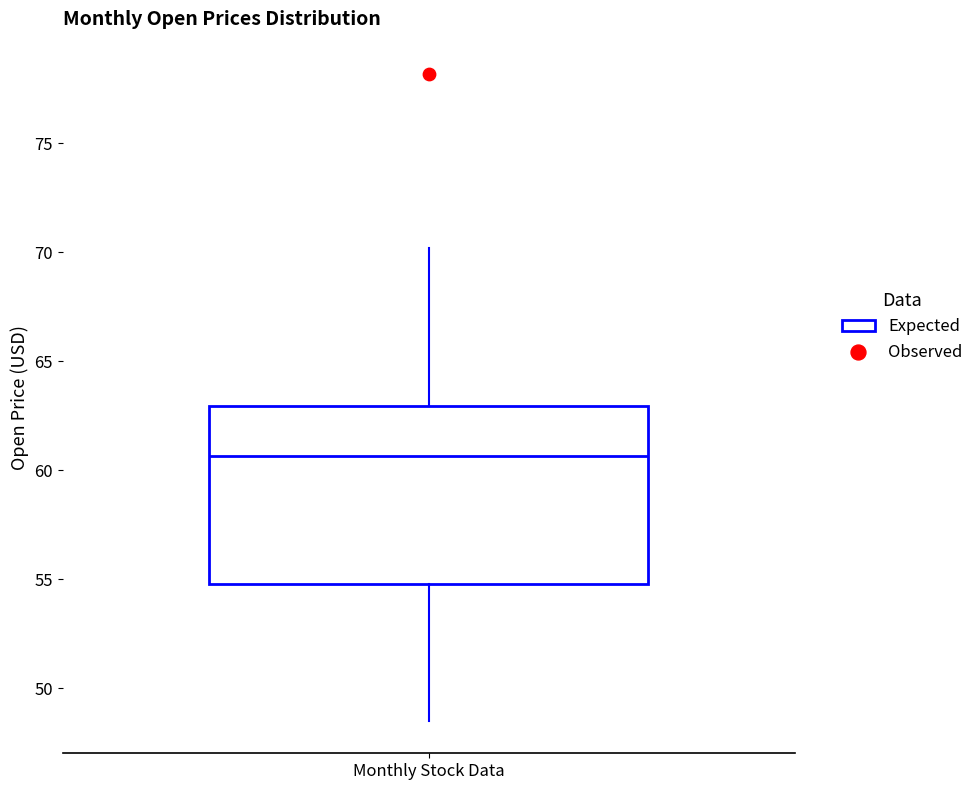

Transcribe this box plot: give where the median line is, the range the box spans, and where the two whiskers end, as read against the y-axis. The values are not printed on the chart, so give them approximately, as read against the axis.

median 60.5, box 55.0 to 63.0, whiskers 48.5 to 70.0